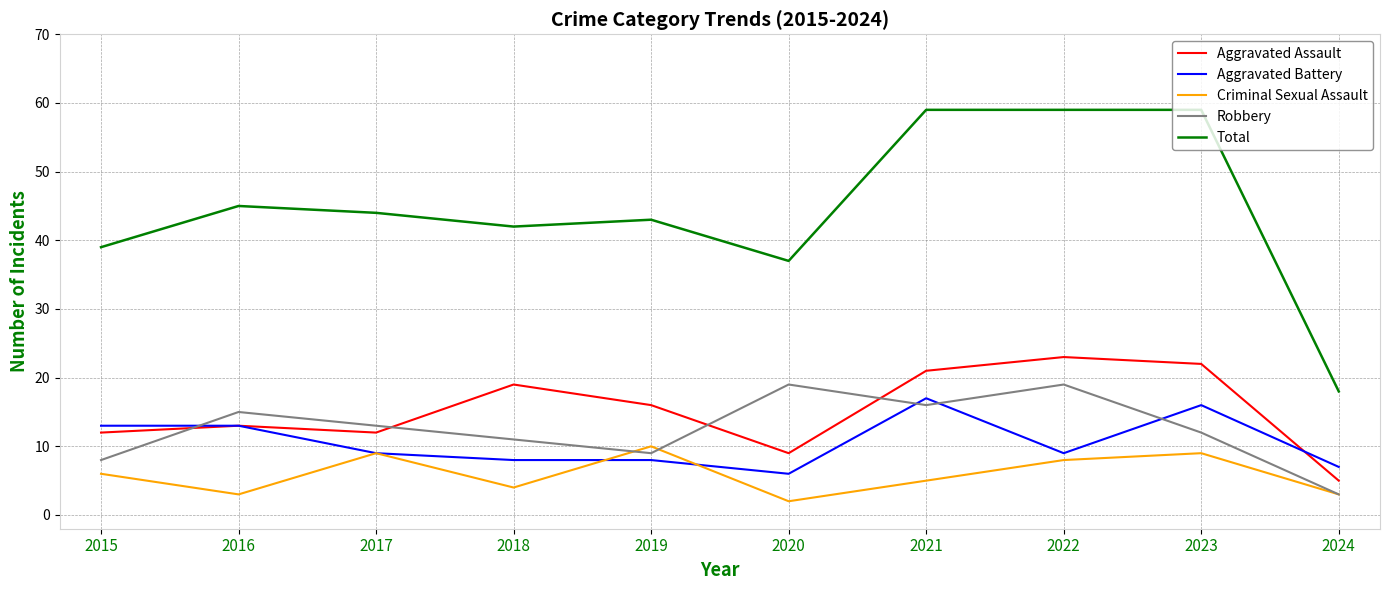

What is the greatest value displayed?

59